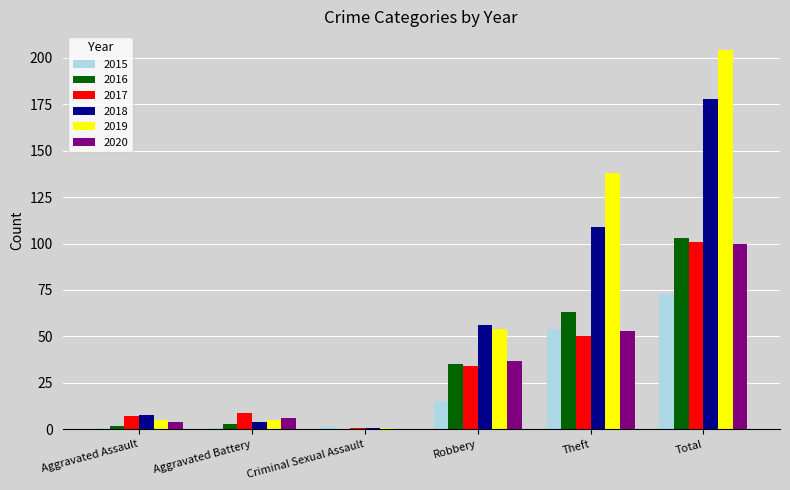

Is it true that 2019 equals 204 at Total?

True